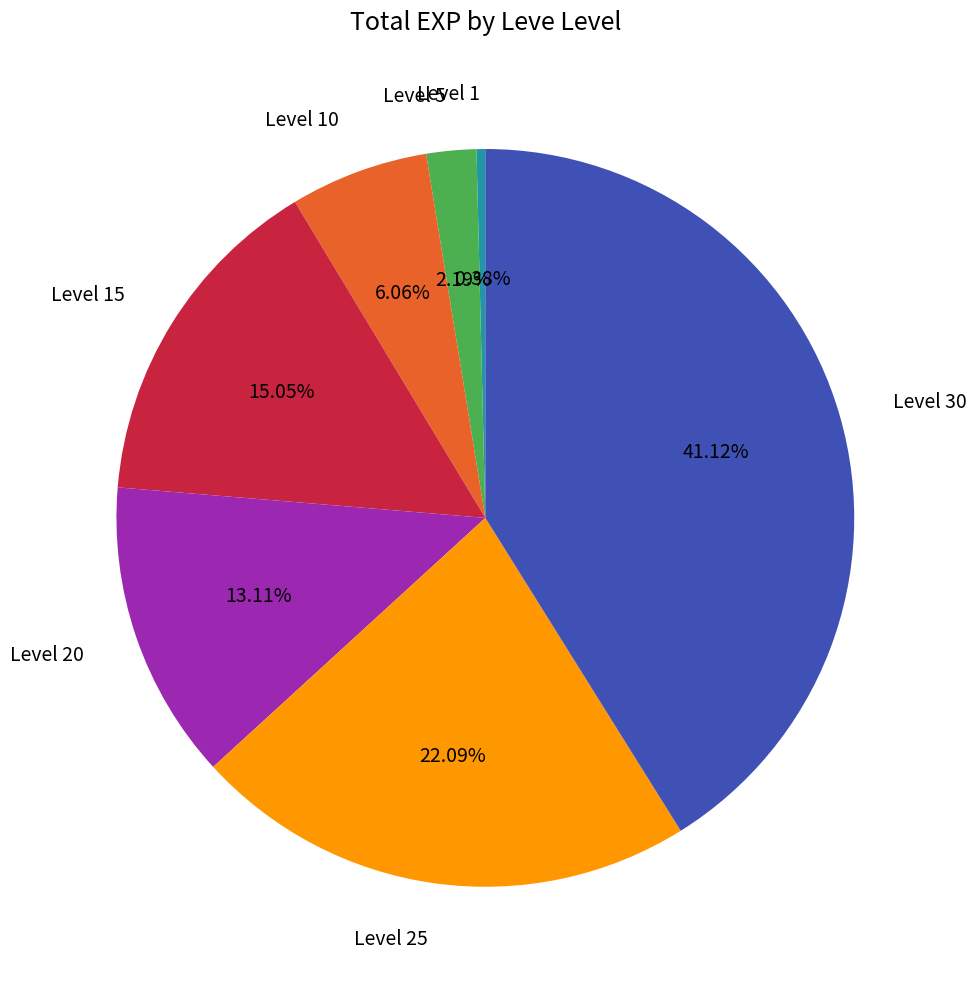

To the nearest percent, what is the average slice percentage?

14%